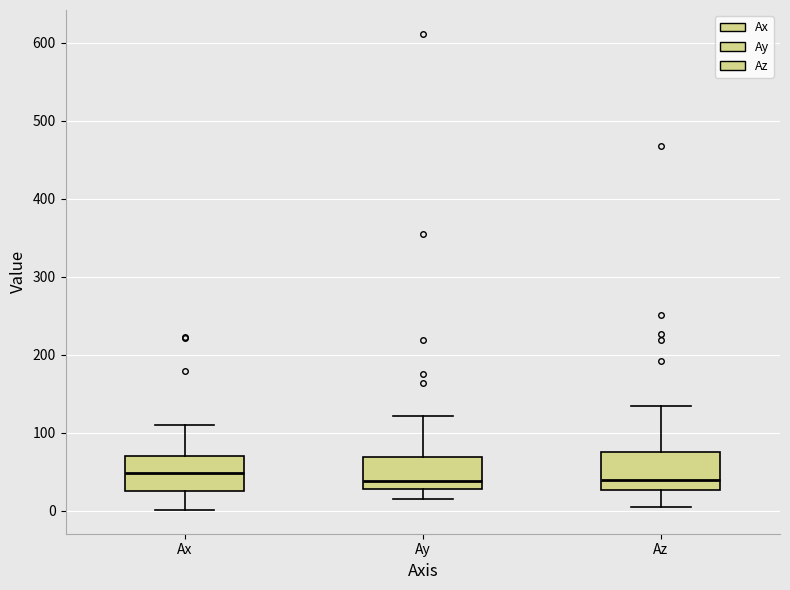

Reading left to right, read every box against the y-axis: the position of its median line, the range the box covers, and the ends of its whiskers. The values are not printed on the chart, so give them approximately, as read against the axis.

Ax: median 50, box 30 to 70, whiskers 0 to 110
Ay: median 40, box 30 to 70, whiskers 10 to 120
Az: median 40, box 30 to 80, whiskers 10 to 130